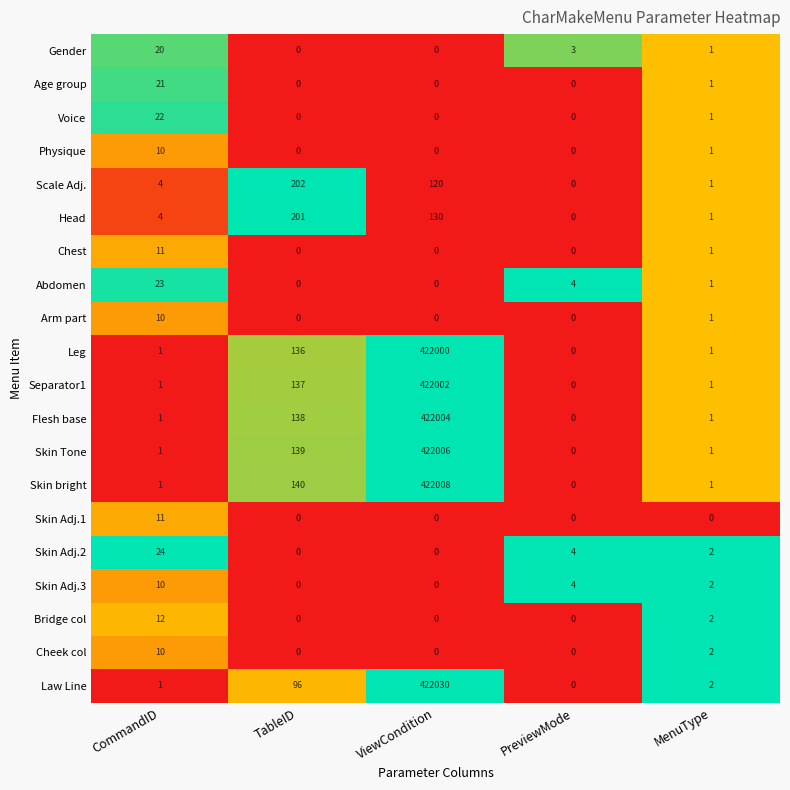

What is the total value across all series at TableID?

1189